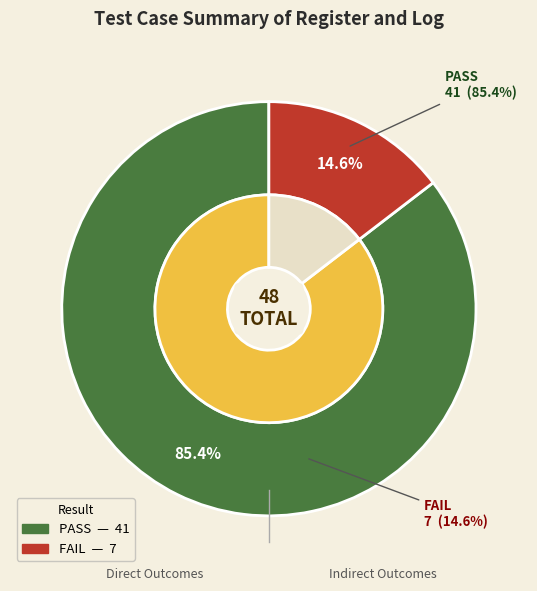

Count the number of slices in the pie.

2